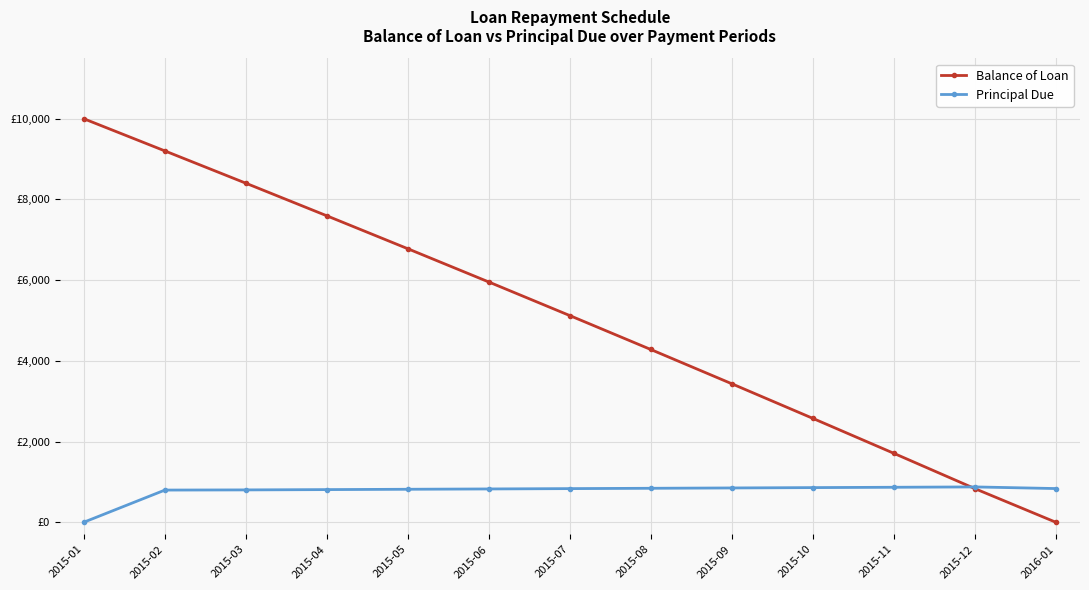

Does the chart have visible grid lines?

Yes